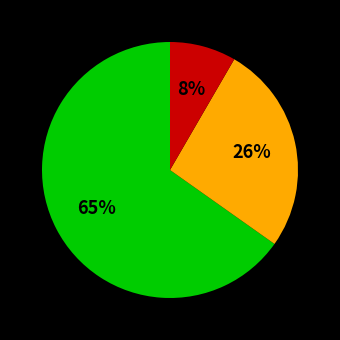

To the nearest percent, what is the average slice percentage?

33%